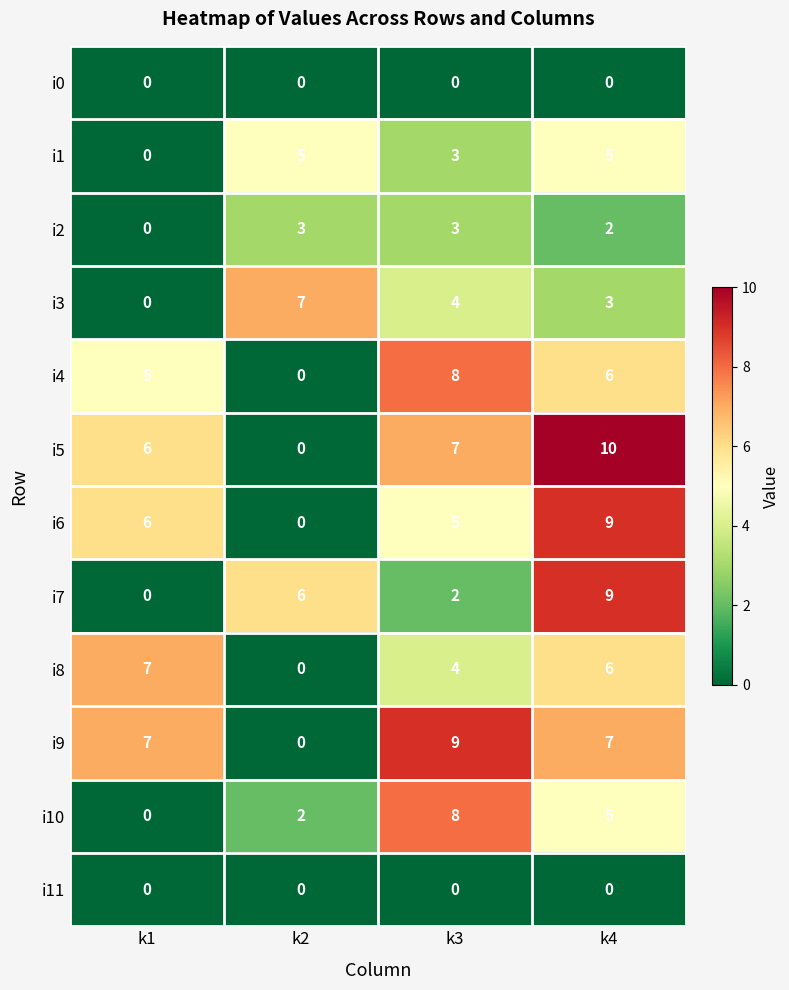

What is the sum of all i6 values?

20